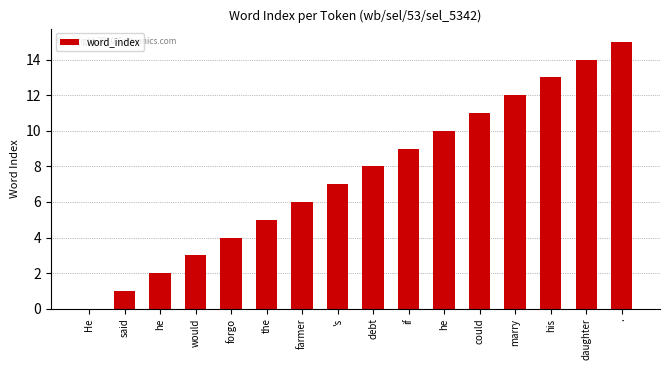

Are the bars horizontal?

No